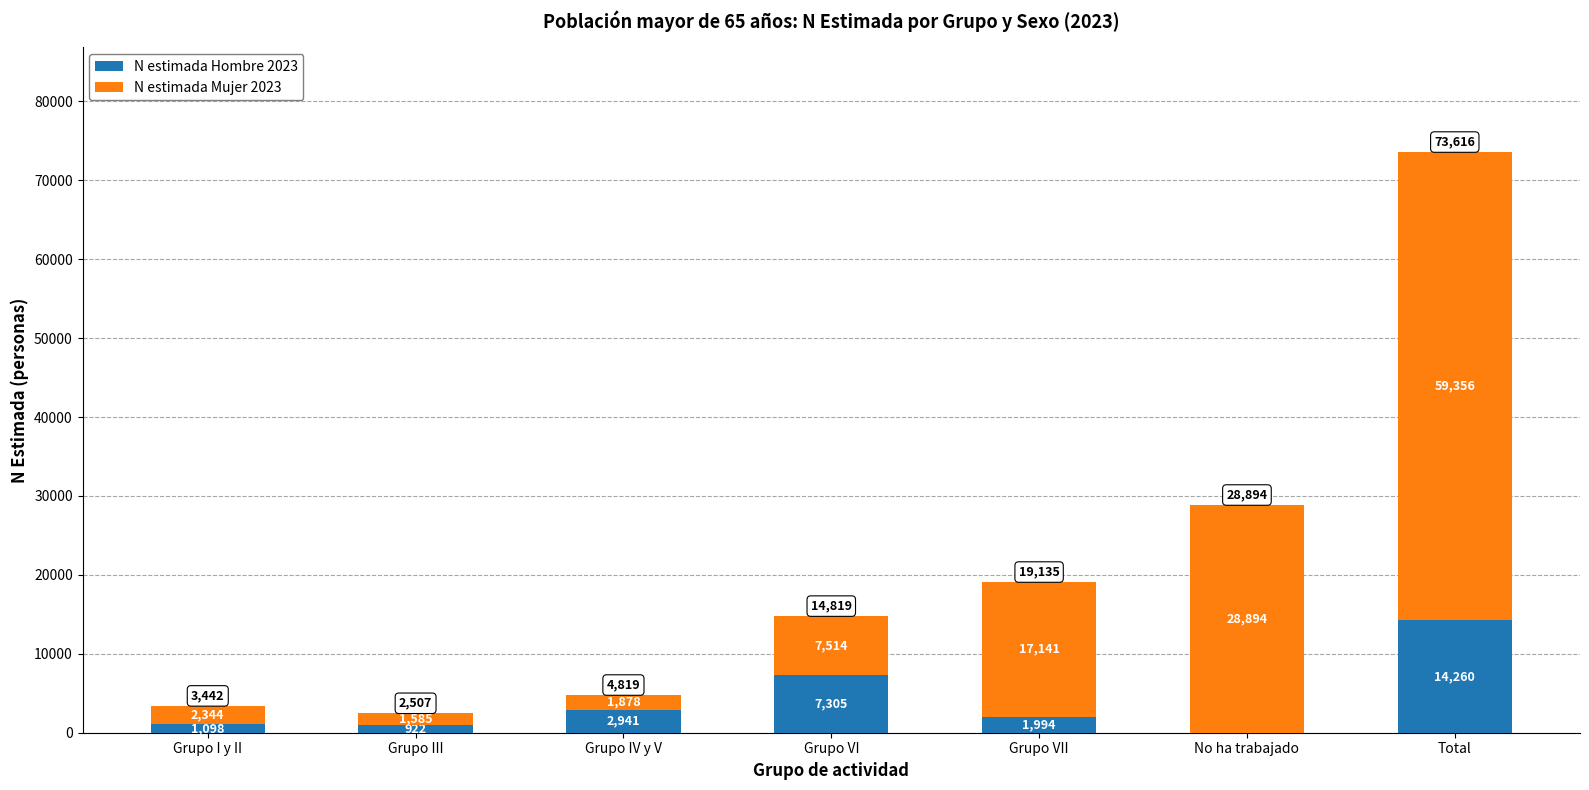

True or false: N estimada Hombre 2023 has a value of 2941 at Grupo IV y V.

True